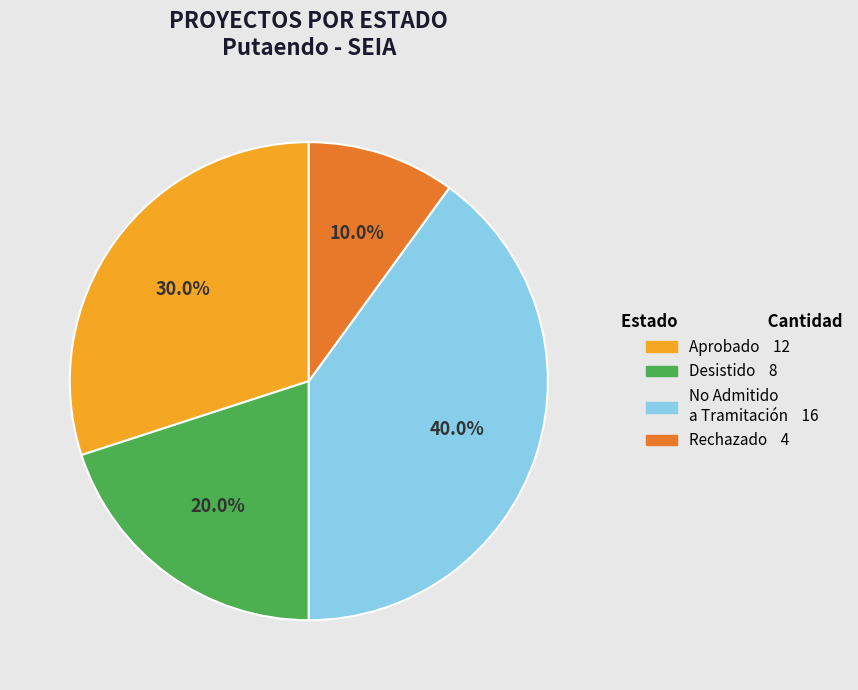

Is there any slice that represents more than half of the pie?

No